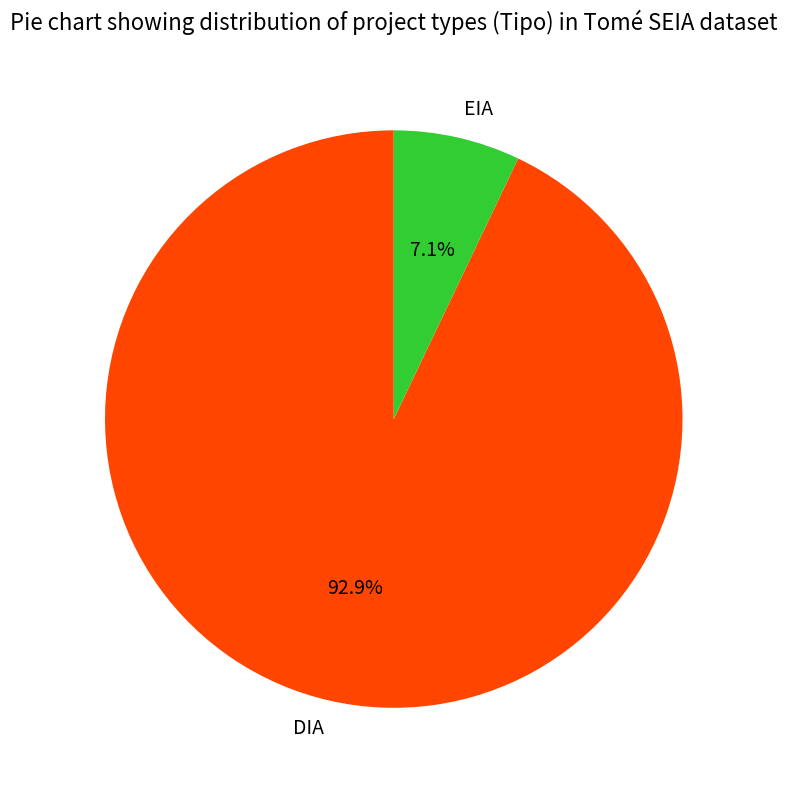

How many slices are in this pie chart?

2